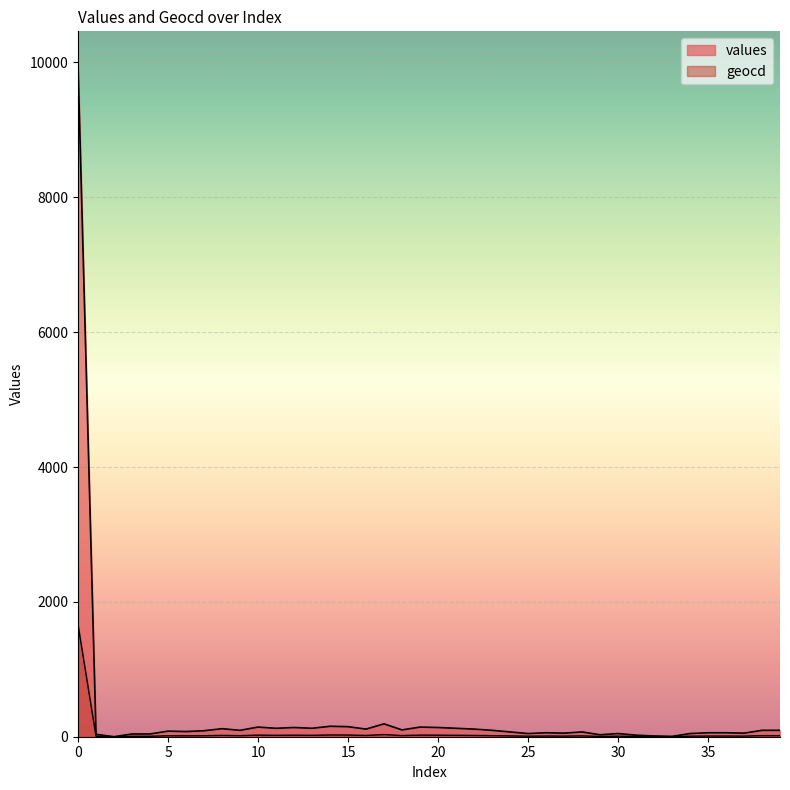

True or false: geocd and values intersect in this chart.

False